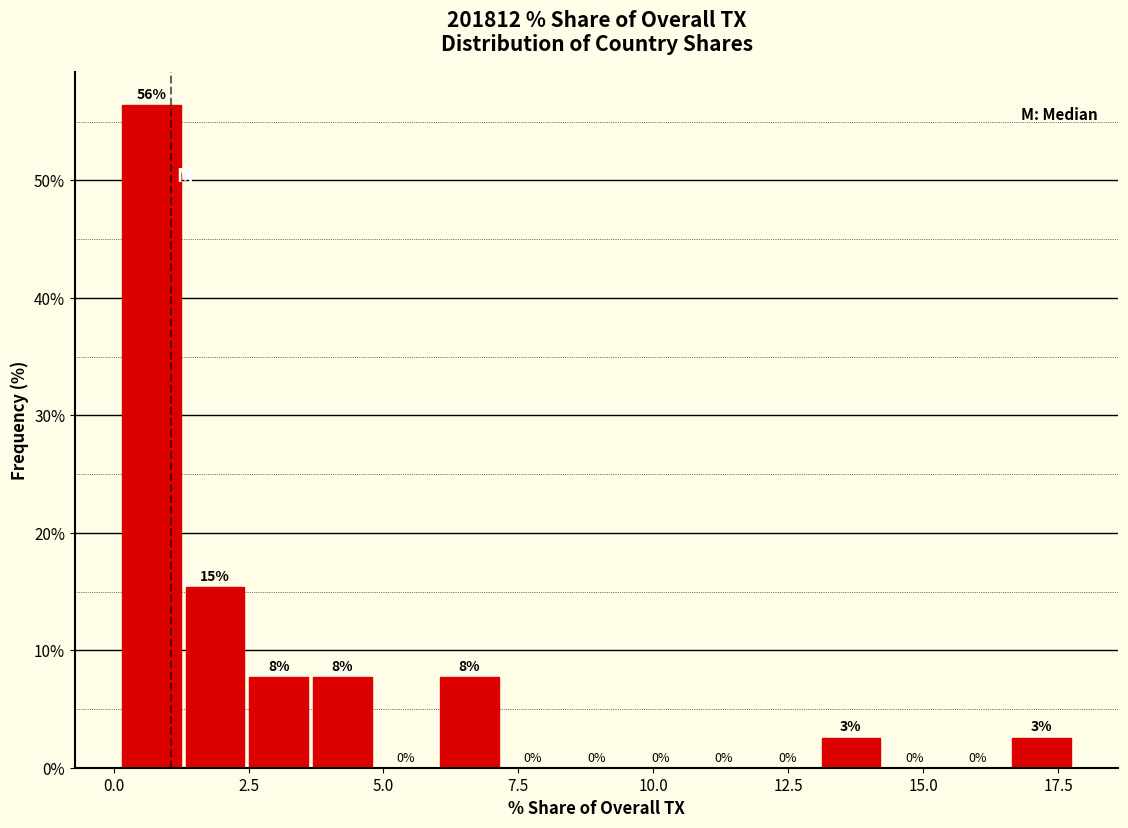

Read against the x-axis, roughly where is the centre of the tallest bar?

0.5